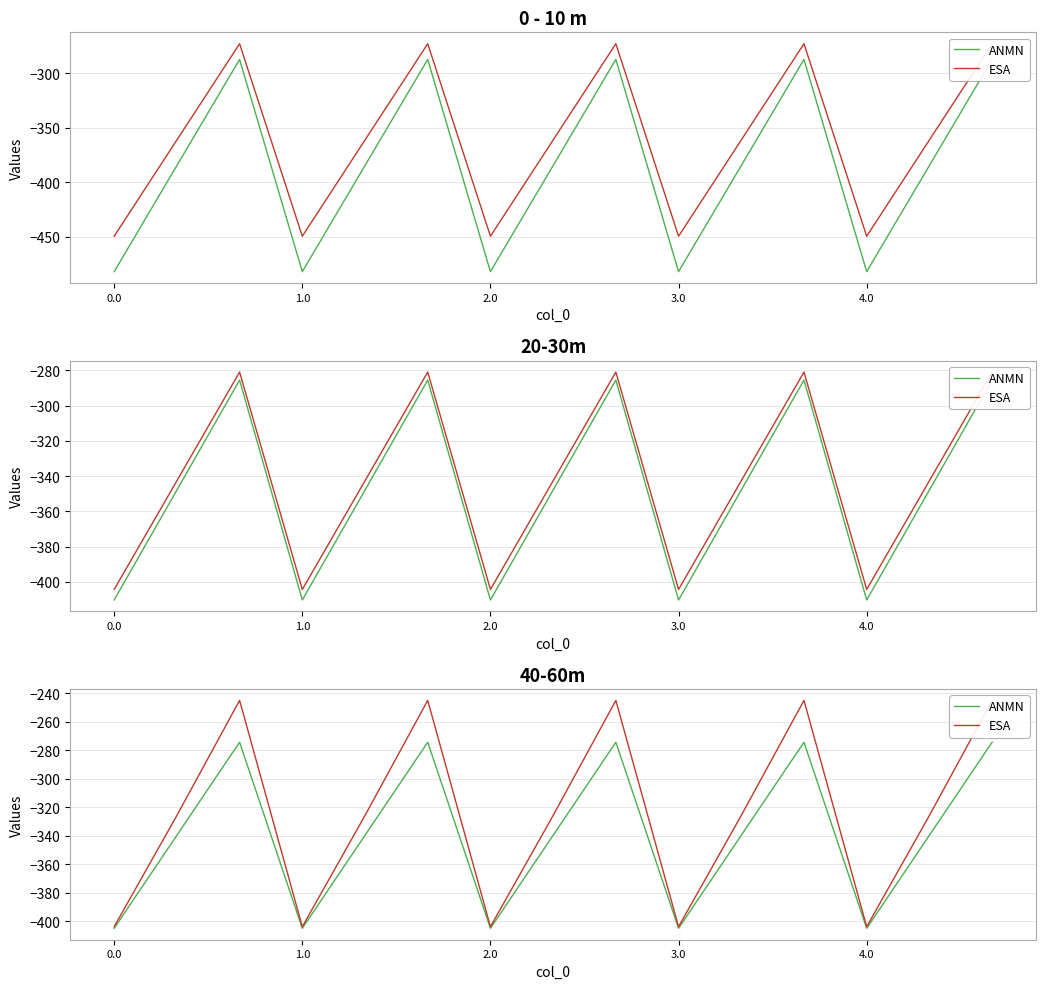

What is the maximum value shown in the chart?

-245.0